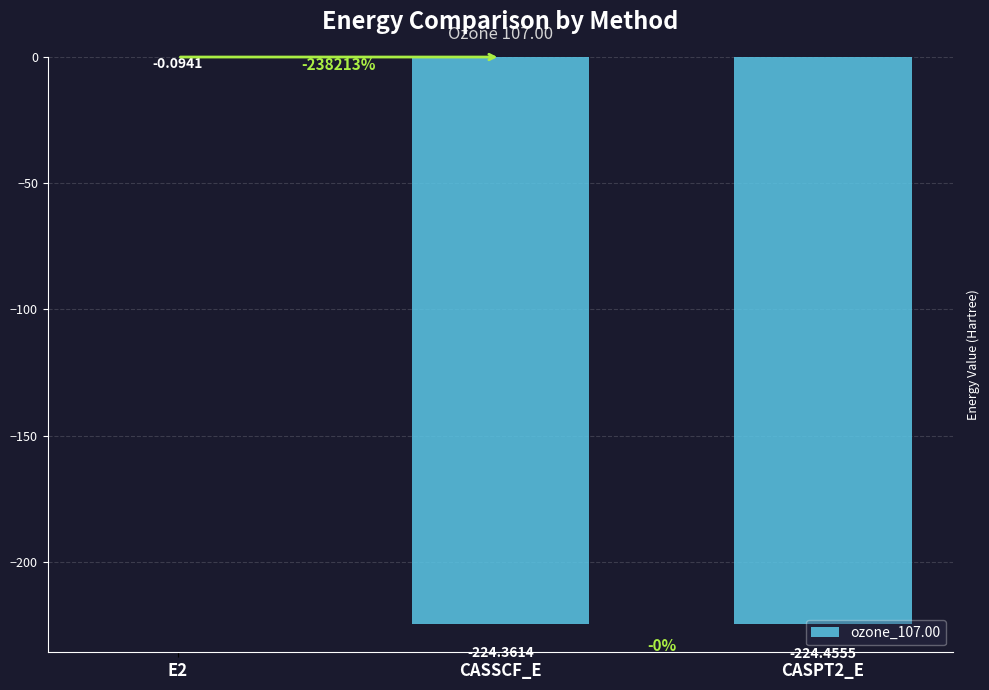

What is the sum of all values?

-448.9